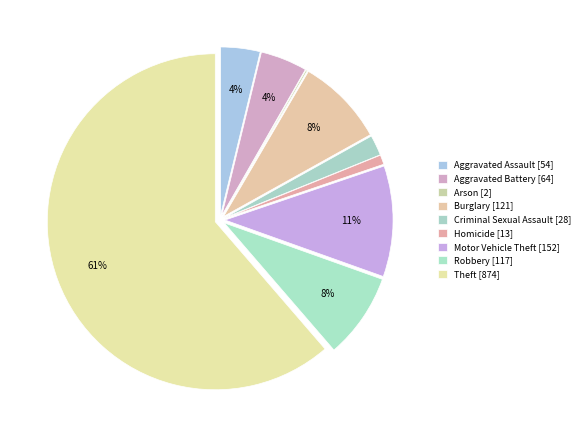

How many slices are in this pie chart?

9